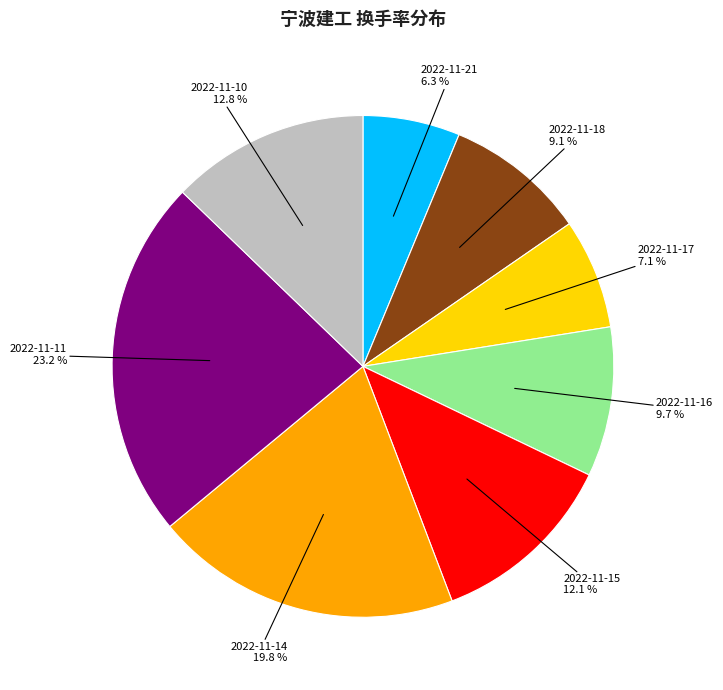

Combined, what portion of the pie is 2022-11-11 and 2022-11-21?

29.5%